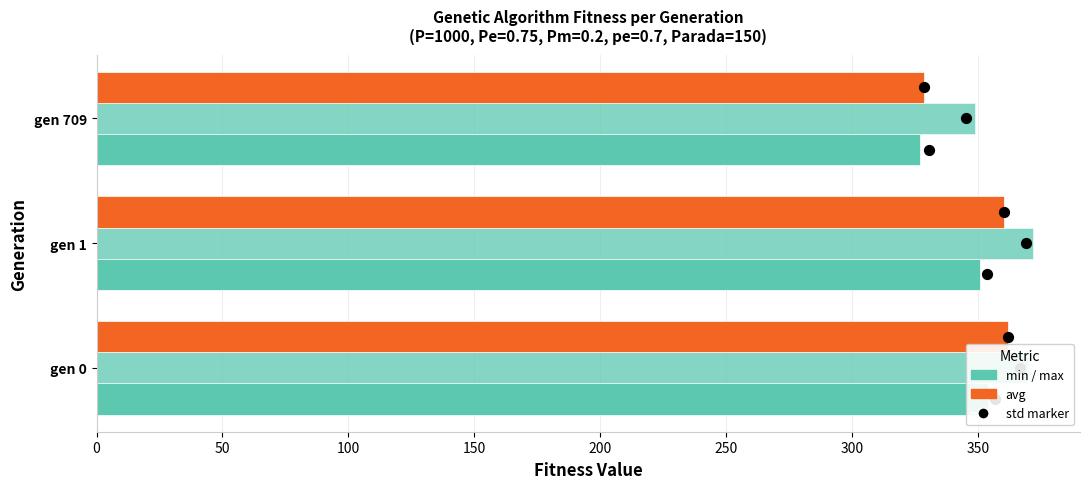

Which series has the largest Y range (max minus min)?

avg